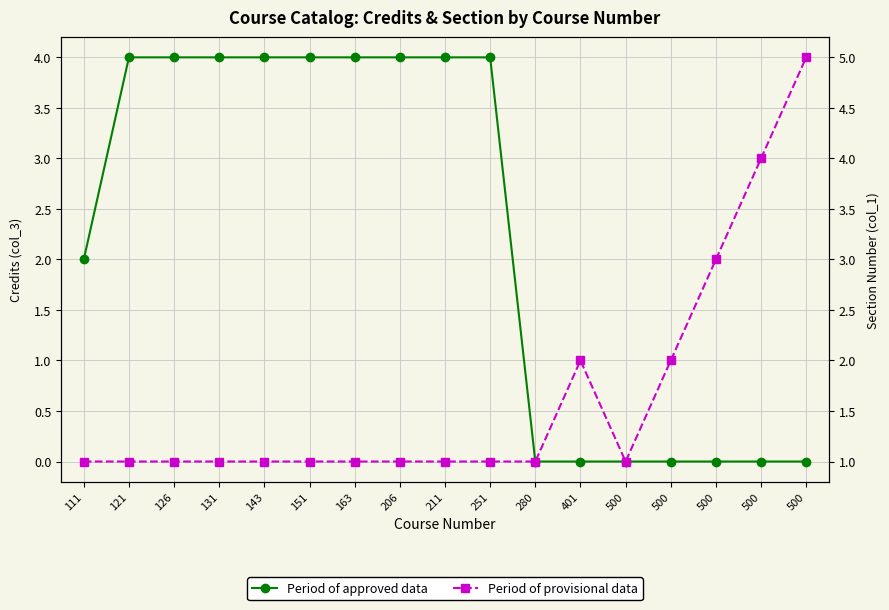

How many lines are shown in the chart?

2